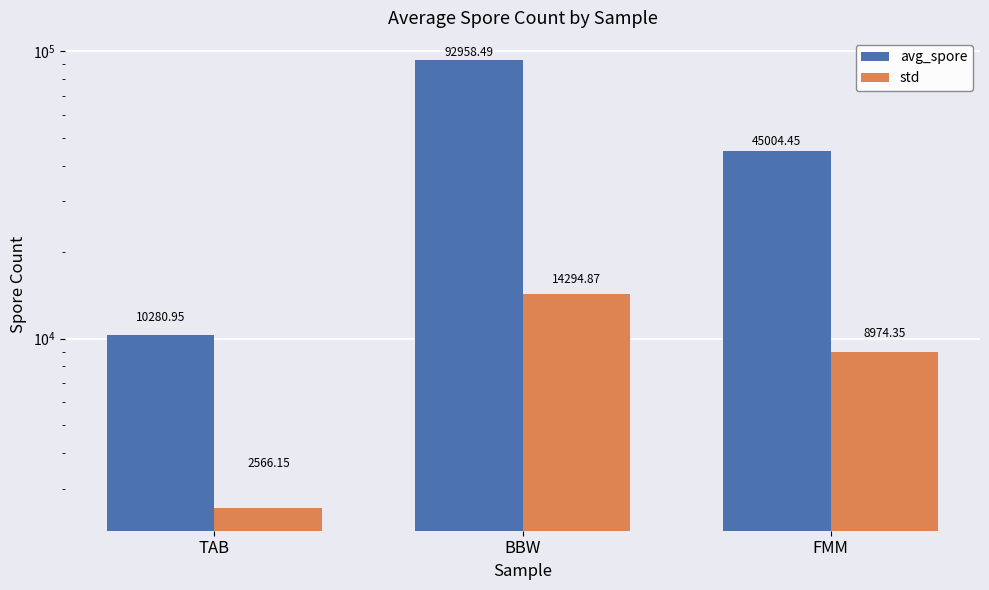

Which series changed the most between TAB and BBW?

avg_spore